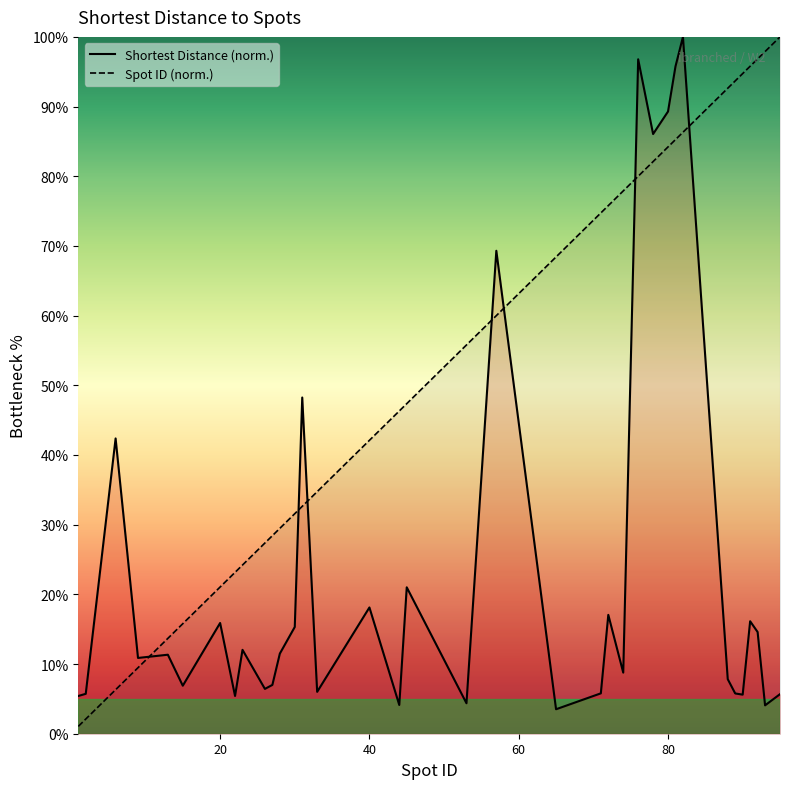

Where is Spot ID nearest to the value 50?

45